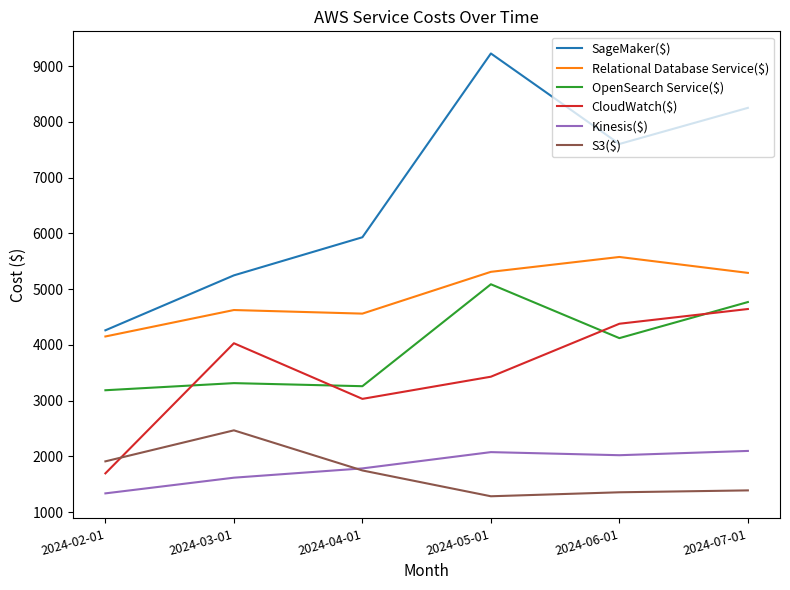

True or false: S3($) and CloudWatch($) intersect in this chart.

True